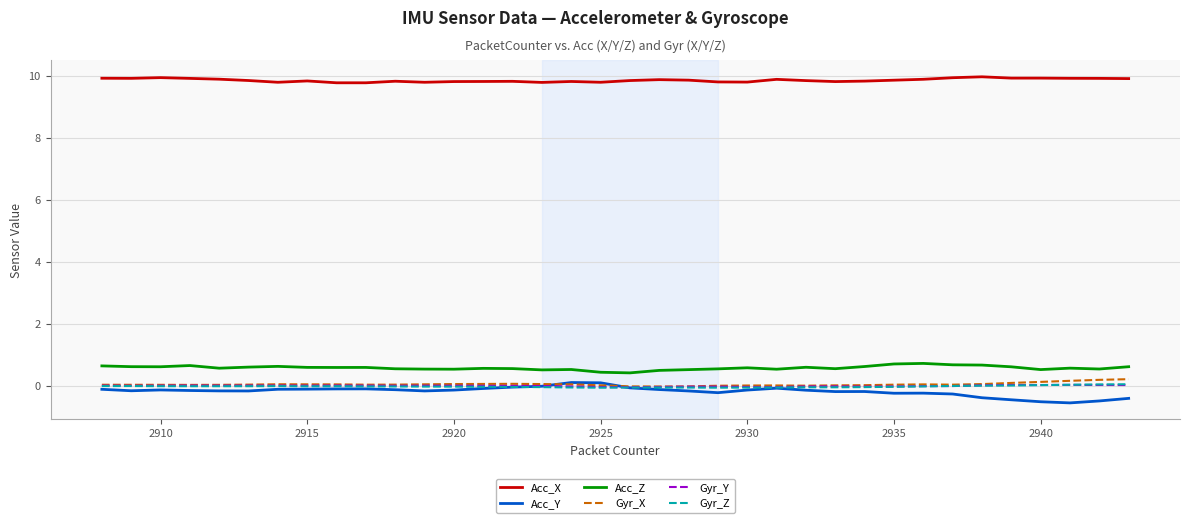

True or false: Acc_X and Gyr_Y cross at least once.

False